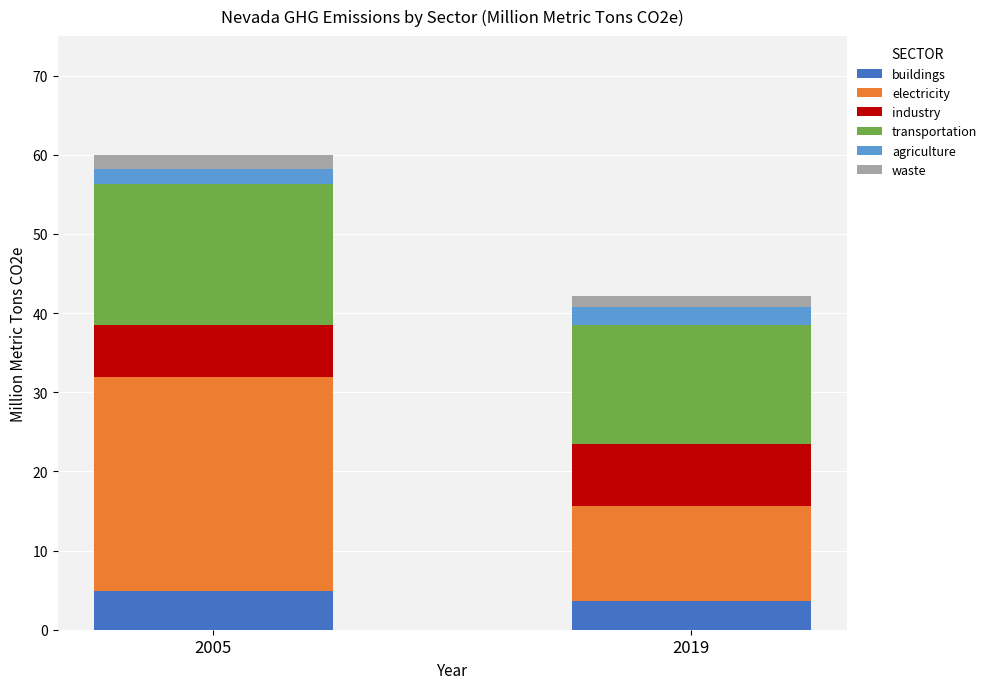

What is the average value of the buildings series?

4.2